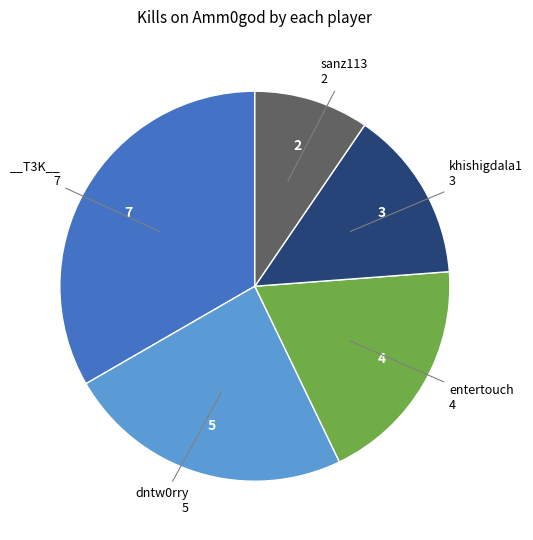

Does any single category account for the majority?

No